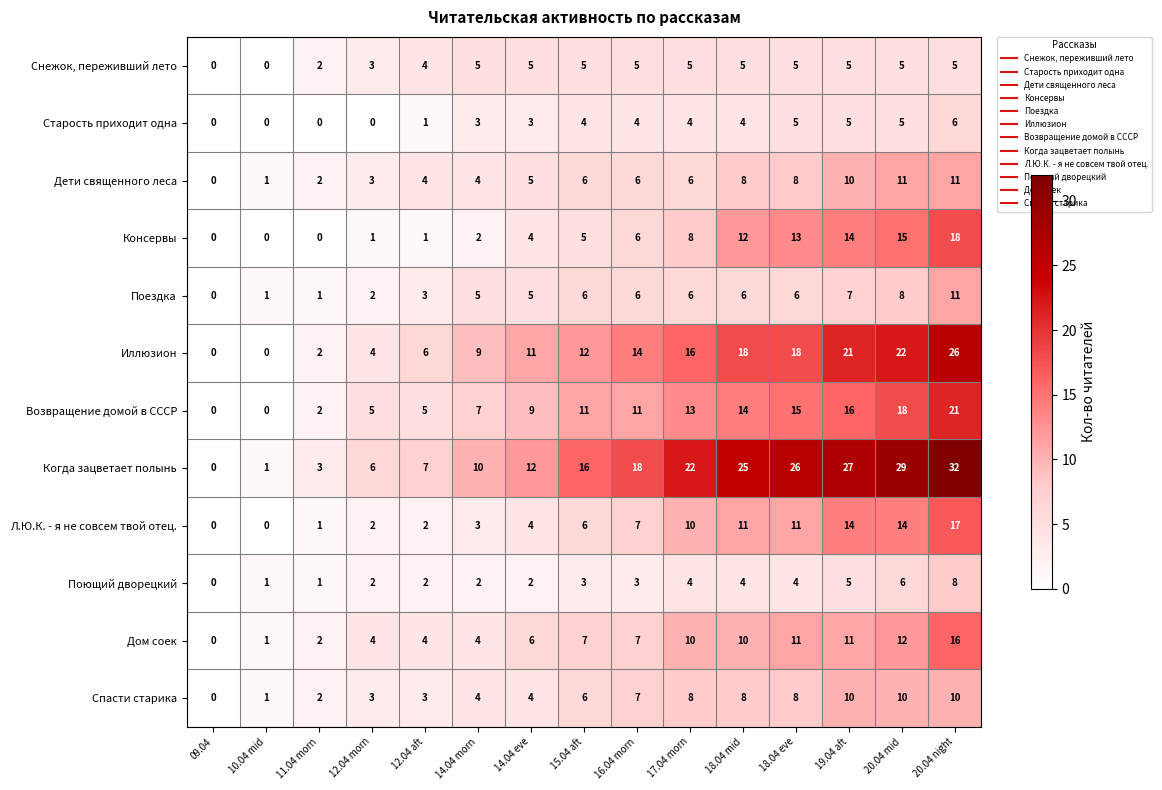

What is the sum of all Старость приходит одна values?

44